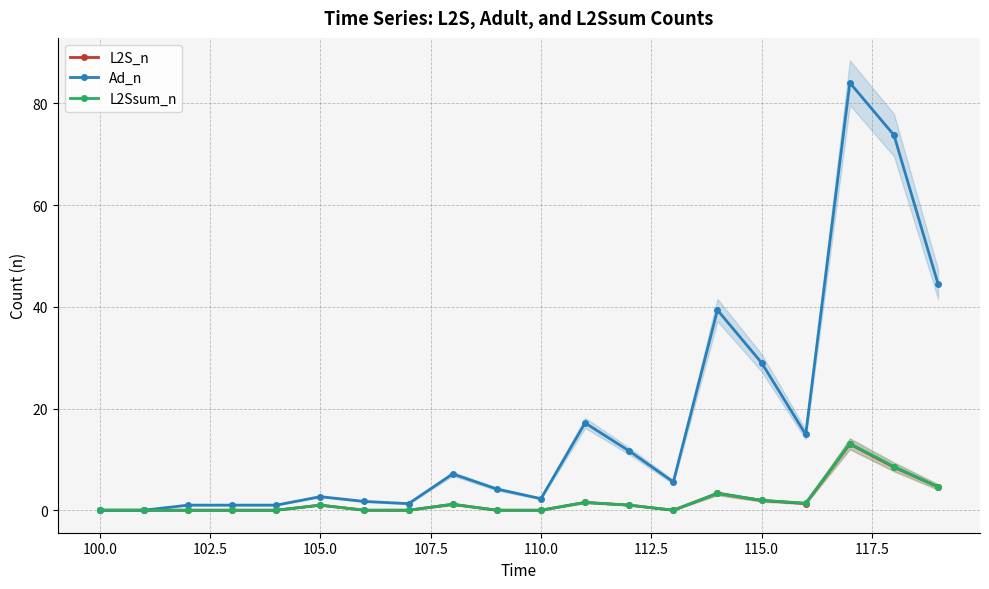

True or false: Ad_n has more than 0 interior local peaks.

True